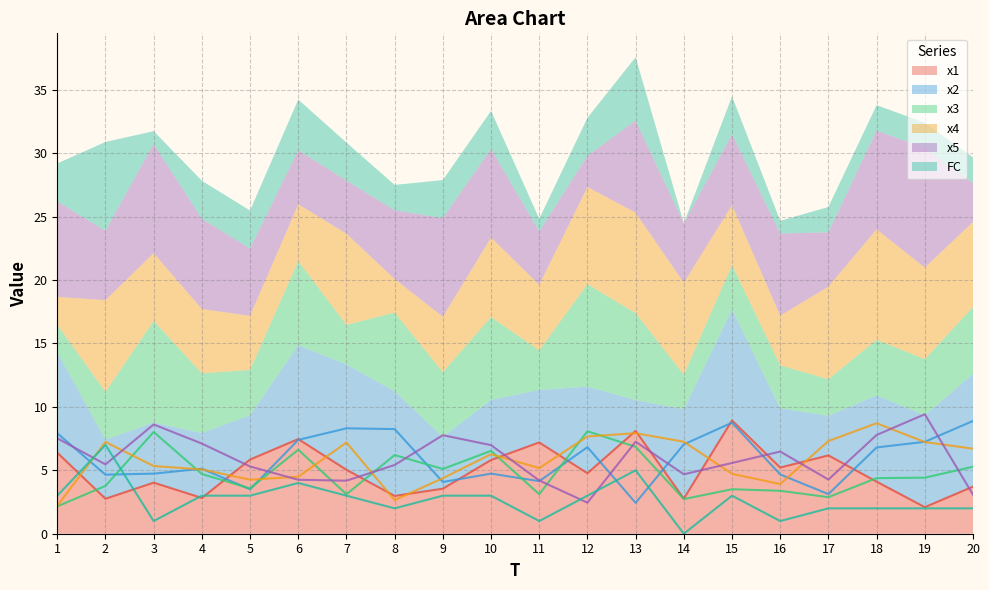

Is the value of x3 at 11 greater than the value of x1 at 15?

No